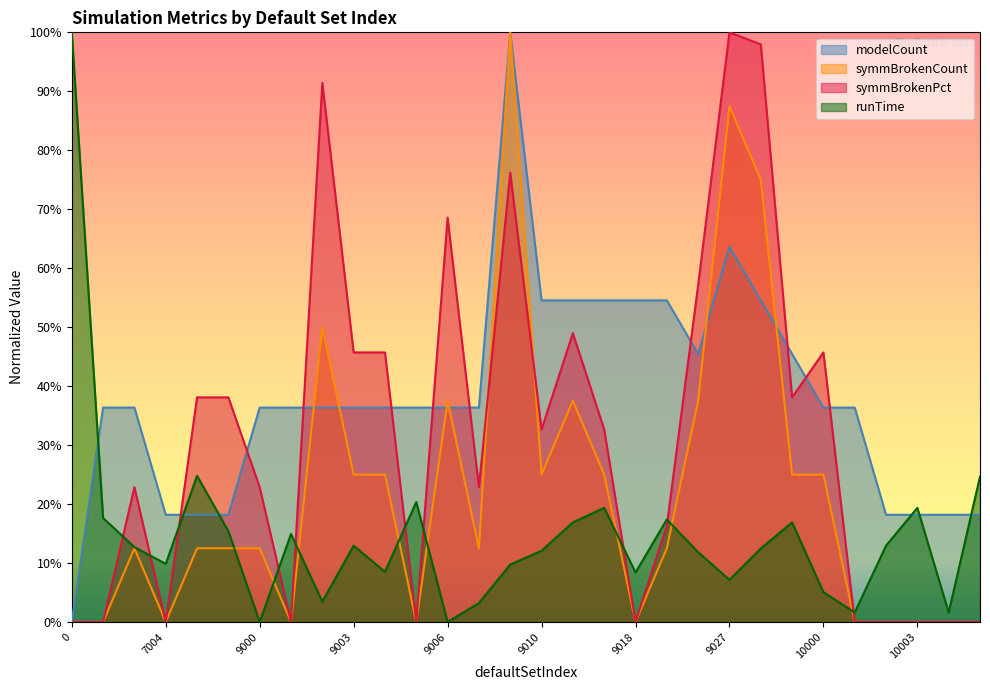

What is the difference between the highest and lowest values at 10005?

0.2